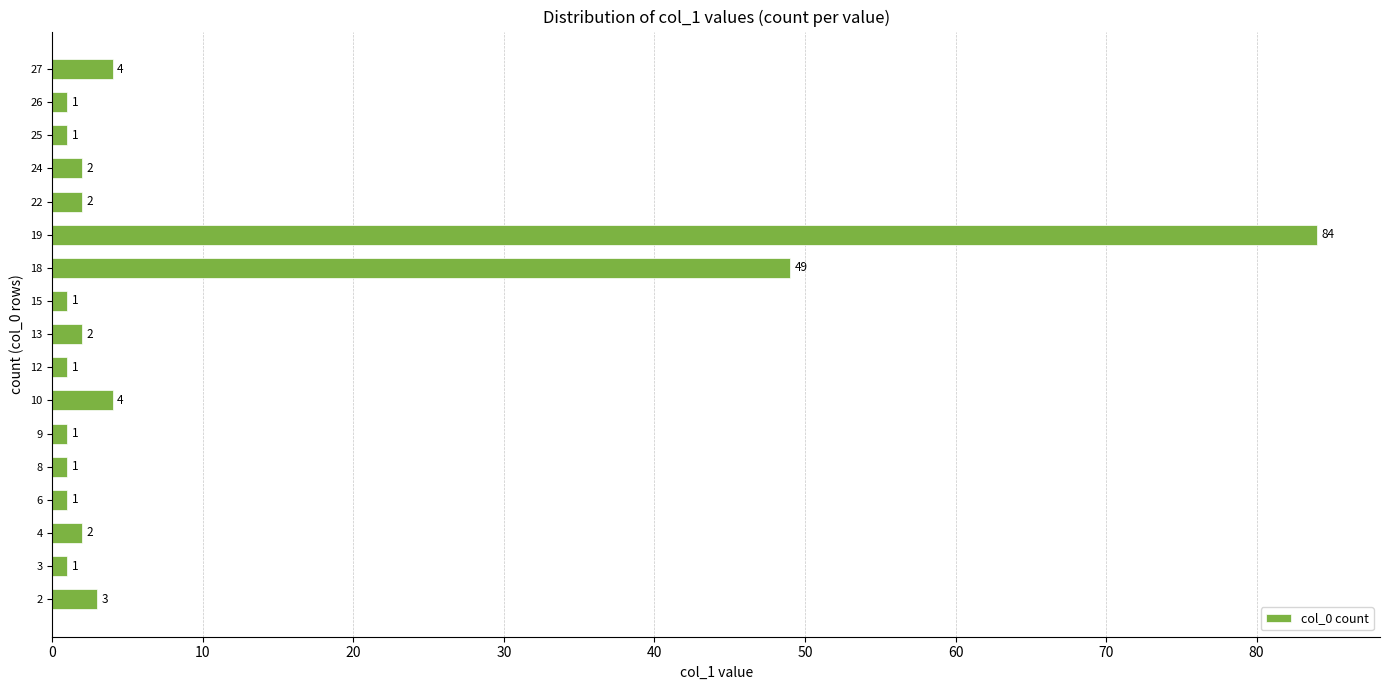

Reading bottom to top, what are all the values shown in this chart?

2=3	3=1	4=2	6=1	8=1	9=1	10=4	12=1	13=2	15=1	18=49	19=84	22=2	24=2	25=1	26=1	27=4